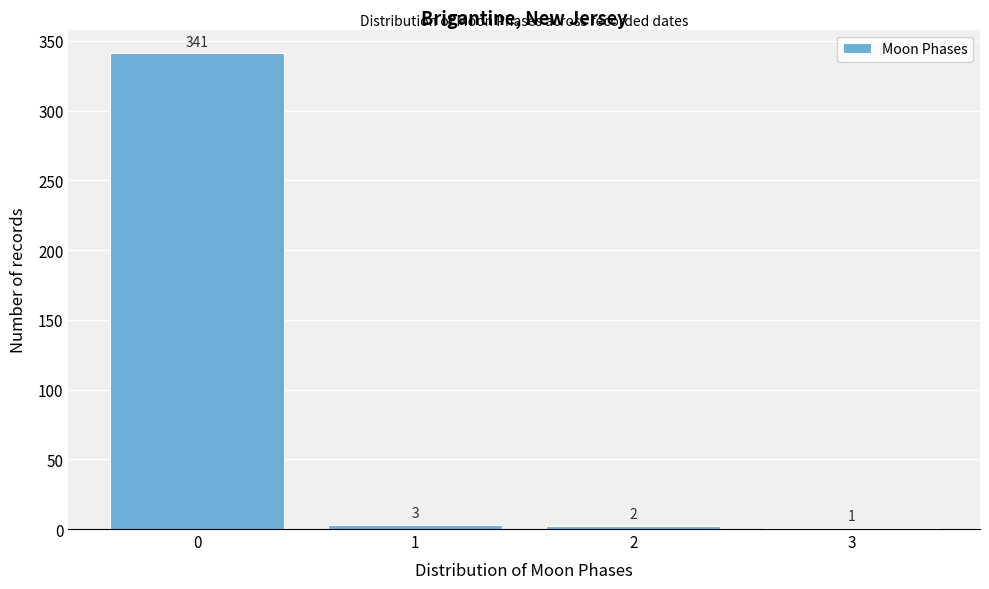

Which range on the x-axis has the tallest bar?

-0.5 to 0.5